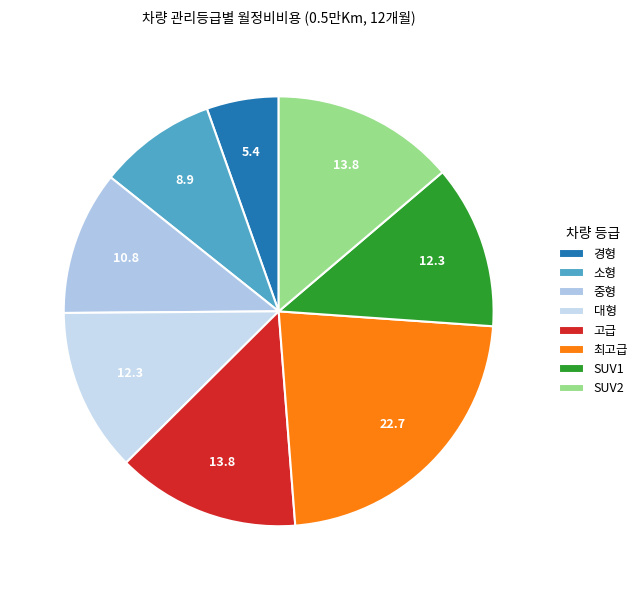

Is there a majority slice in this chart?

No